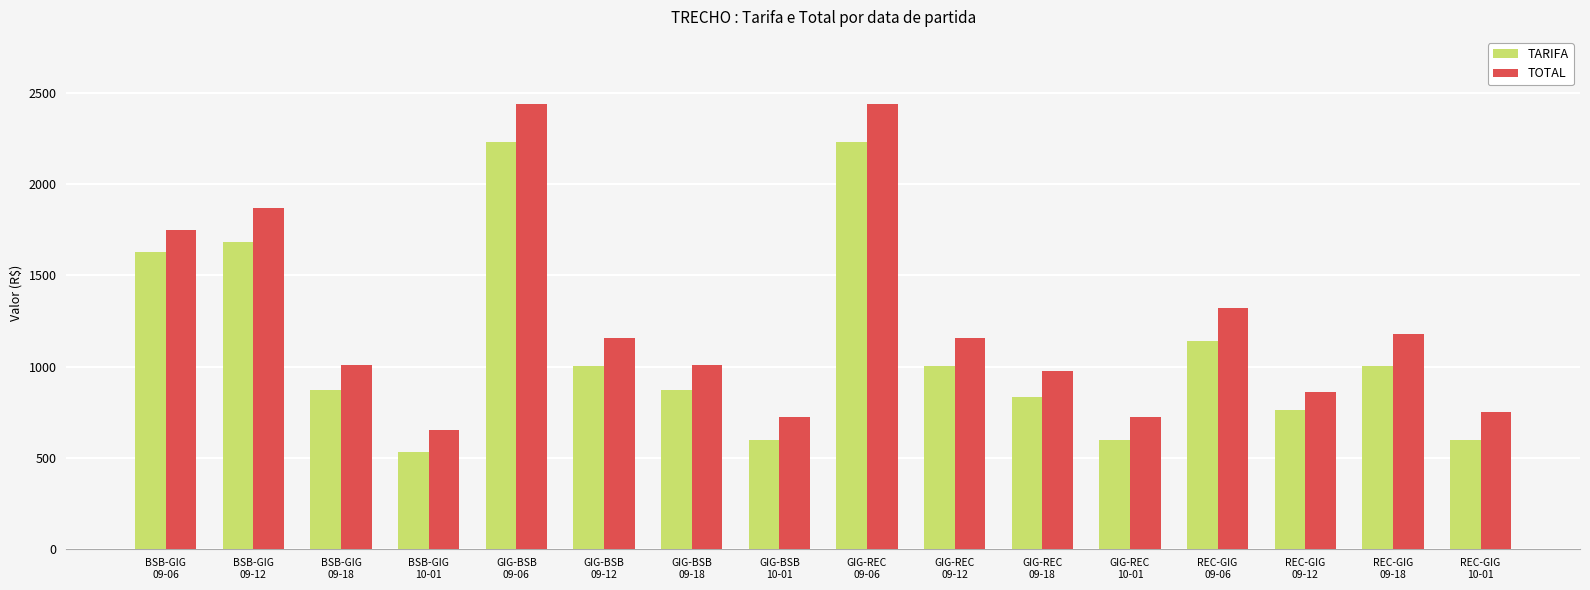

What is the average value of the TARIFA series?

1099.1